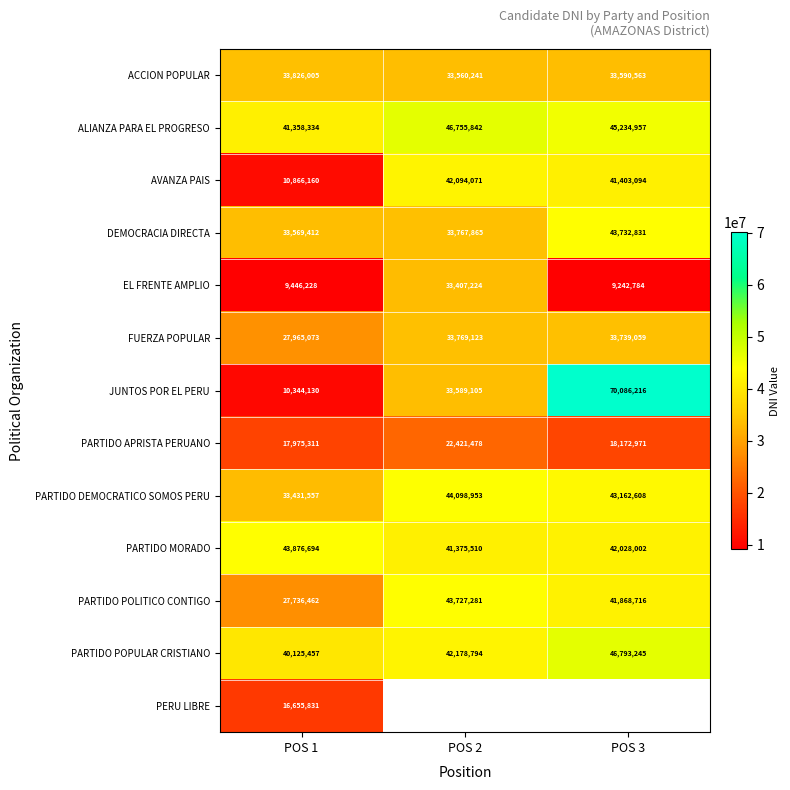

List the labels in order of PARTIDO MORADO value, largest first.

POS 1, POS 3, POS 2